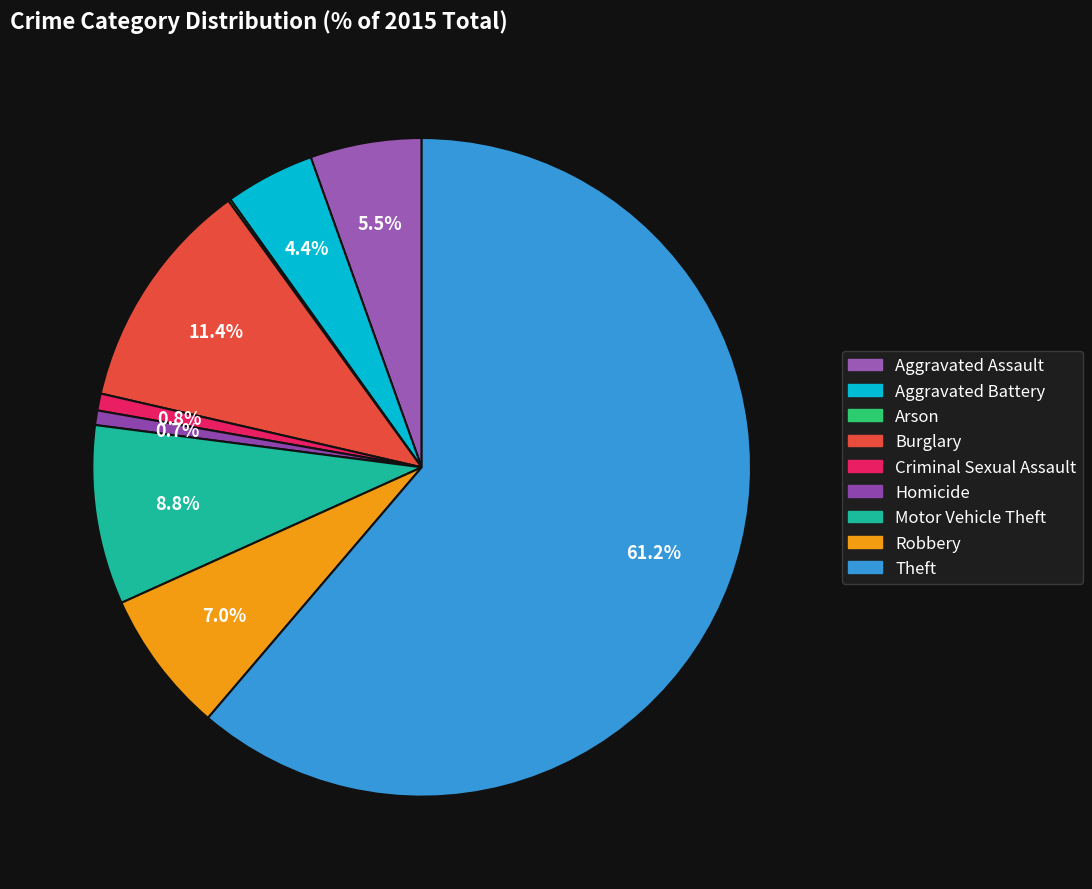

Which category has the biggest portion of the pie?

Theft